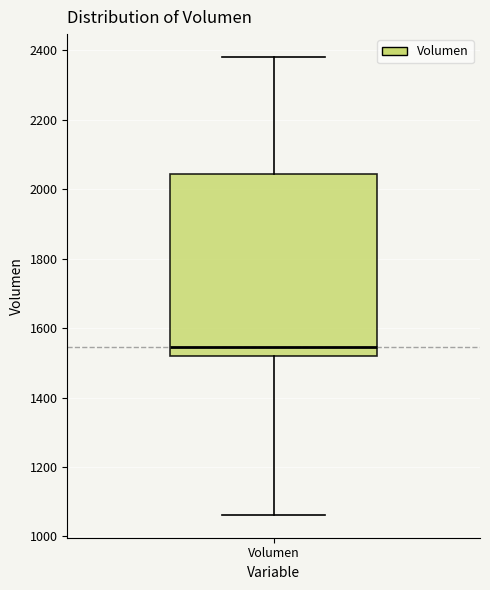

Transcribe this box plot: give where the median line is, the range the box spans, and where the two whiskers end, as read against the y-axis. The values are not printed on the chart, so give them approximately, as read against the axis.

median 1540, box 1520 to 2040, whiskers 1060 to 2380